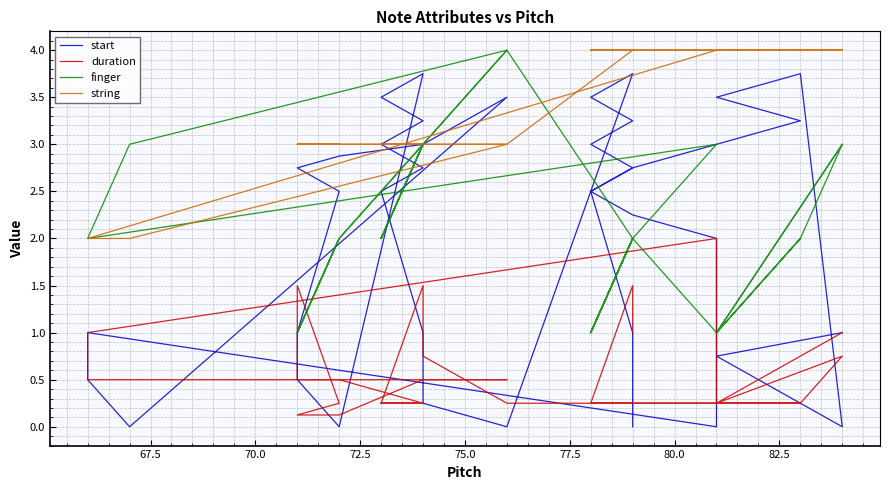

True or false: finger has a value of 0.5 at 33.

False